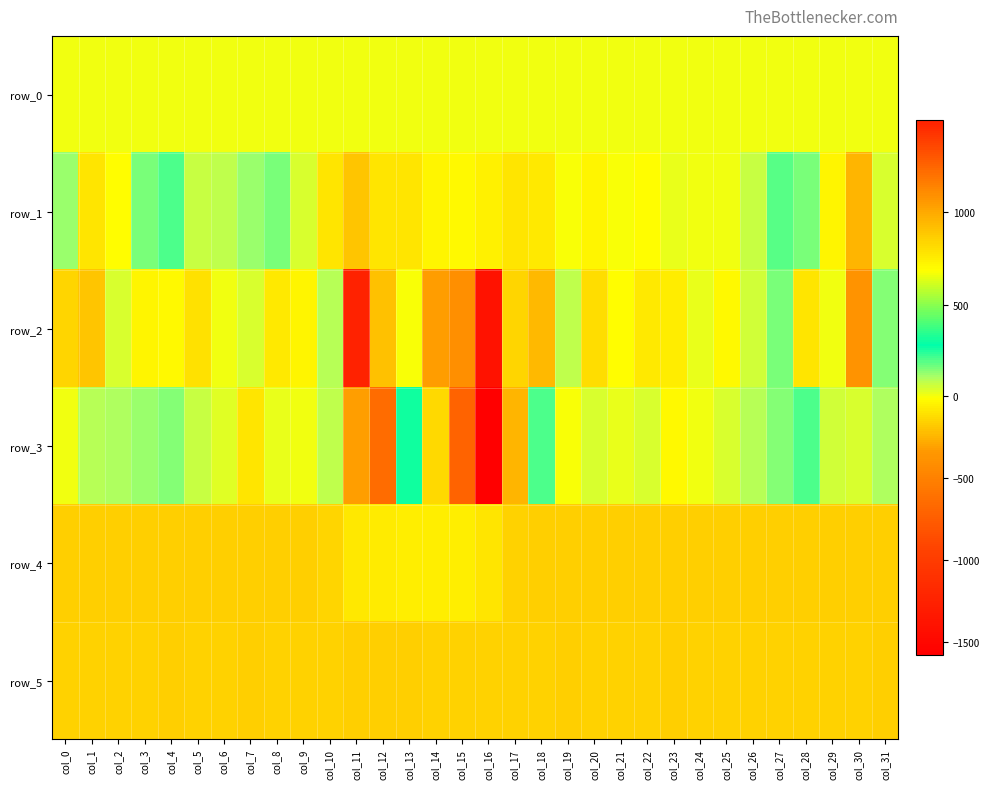

Which series has the widest spread of values?

row_2